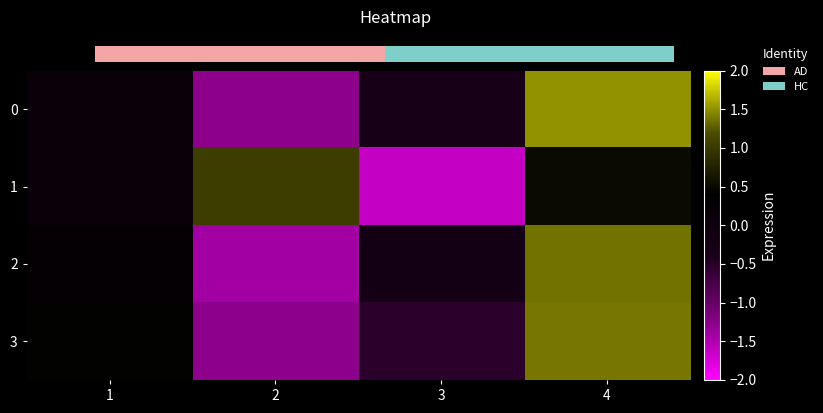

List the labels in order of 3 value, smallest first.

2, 3, 1, 4